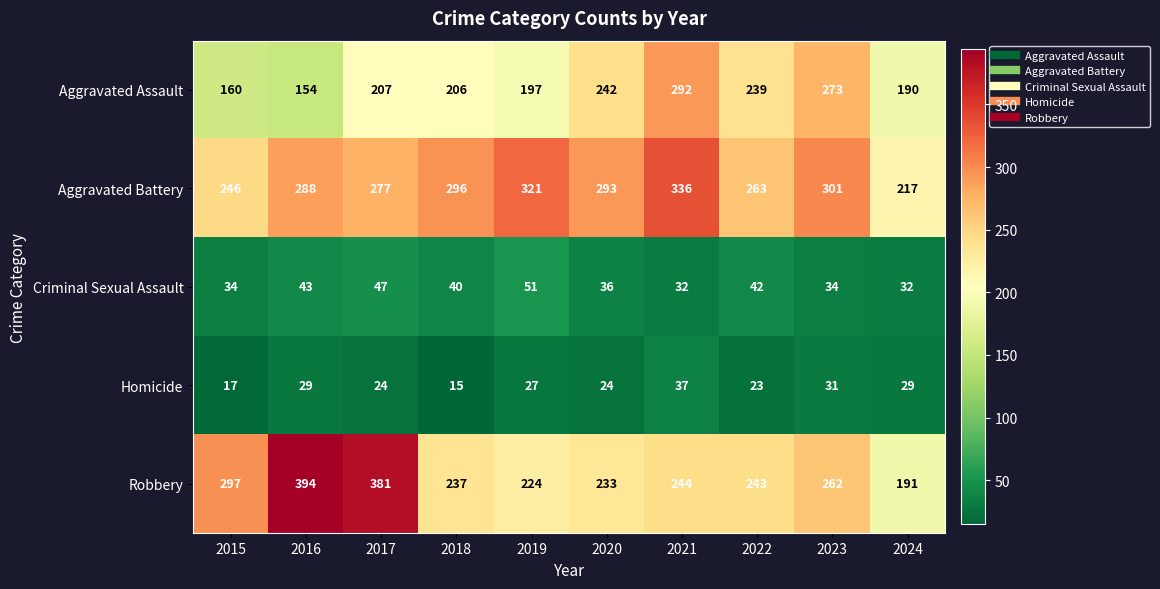

Where does the Criminal Sexual Assault series first go above 40?

2016